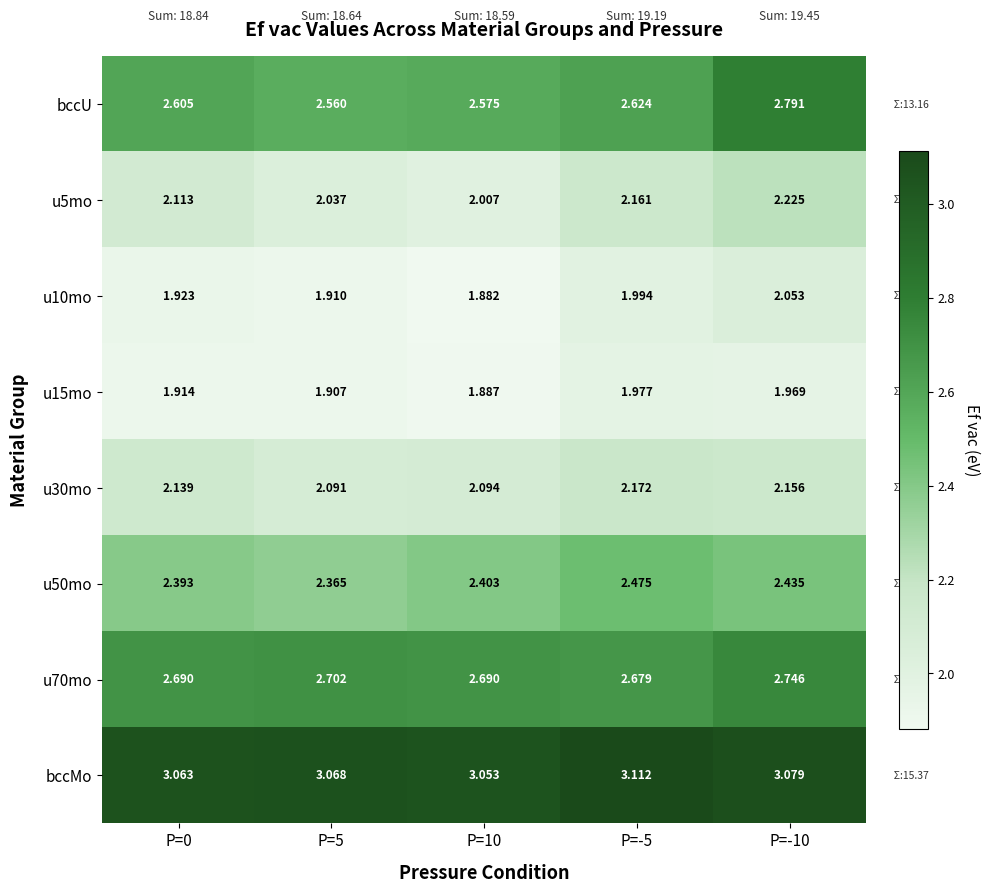

Which series has the largest total across all categories?

bccMo